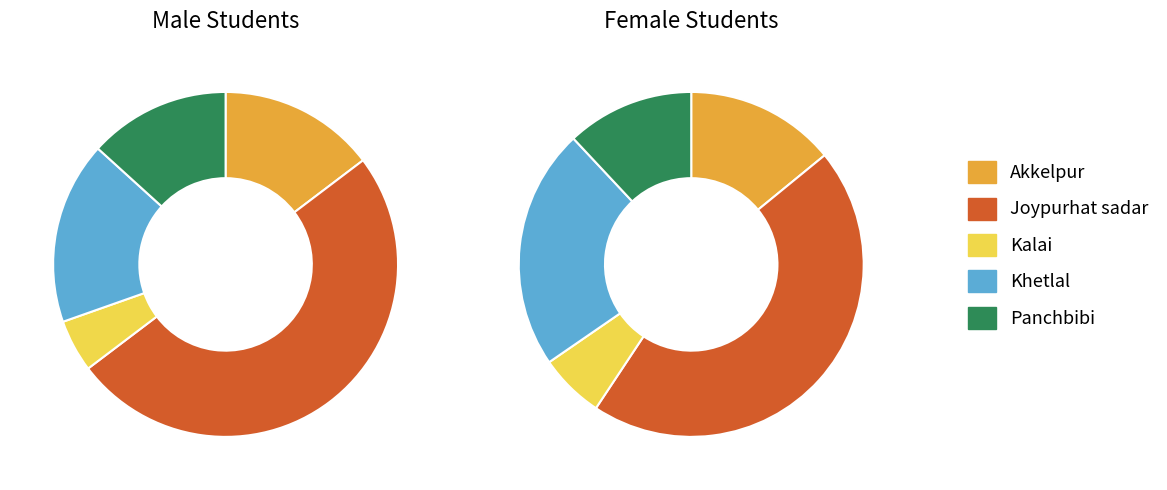

What percentage is the Panchbibi slice, to the nearest percent?

13%